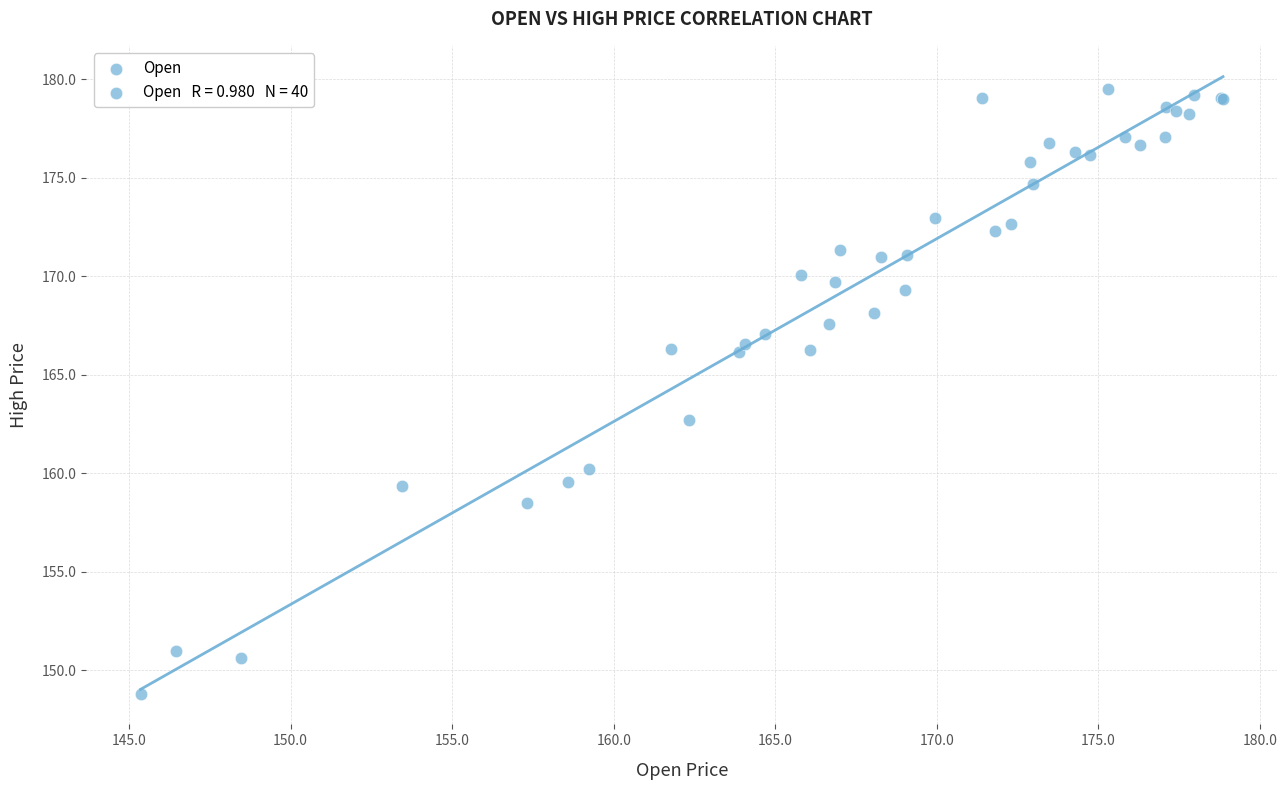

What Y value in the scatter plot is closest to 164?

162.7